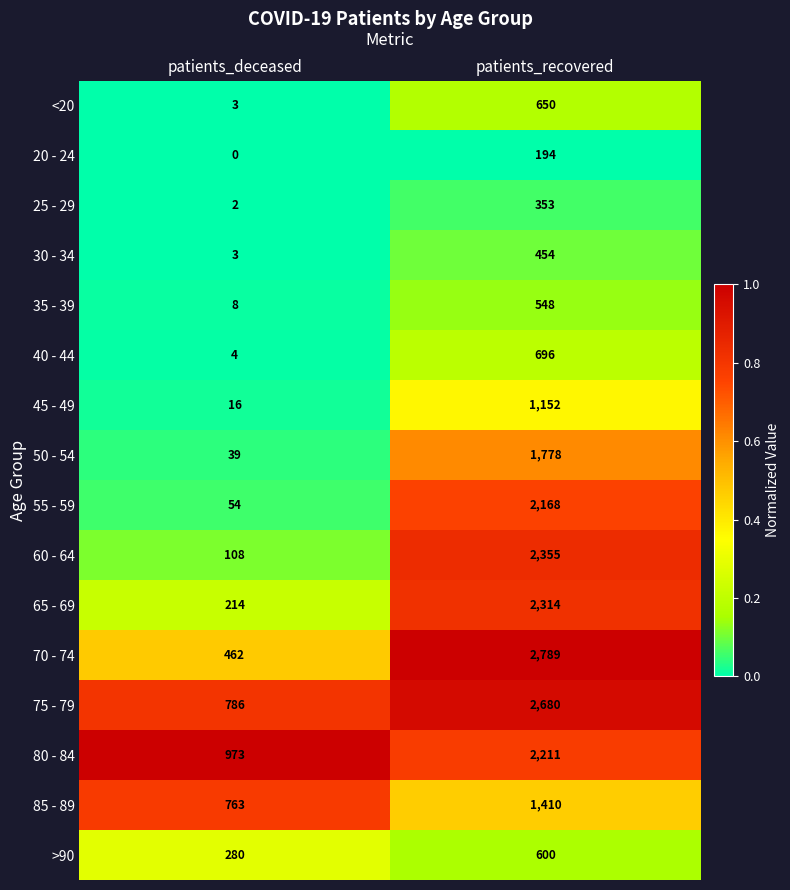

Is it true that 85 - 89 equals 179 at patients_deceased?

False